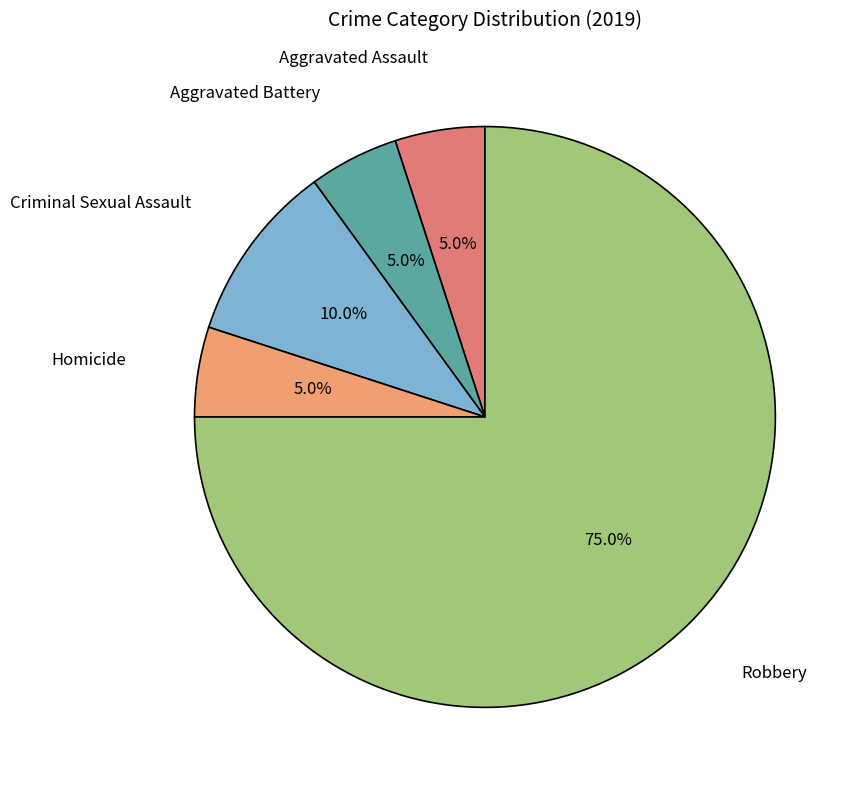

To the nearest percent, what is the difference between the largest and smallest slice percentages?

70%